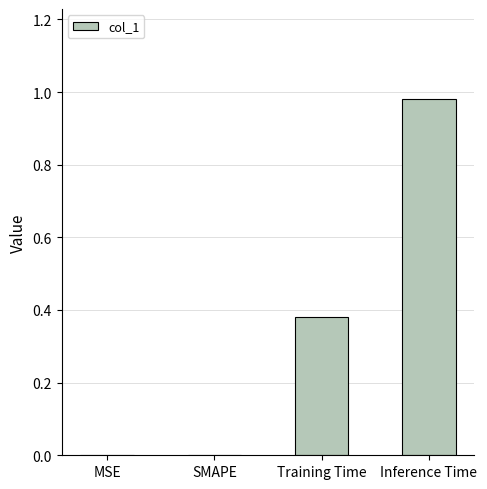

How many distinct data groups are displayed?

1